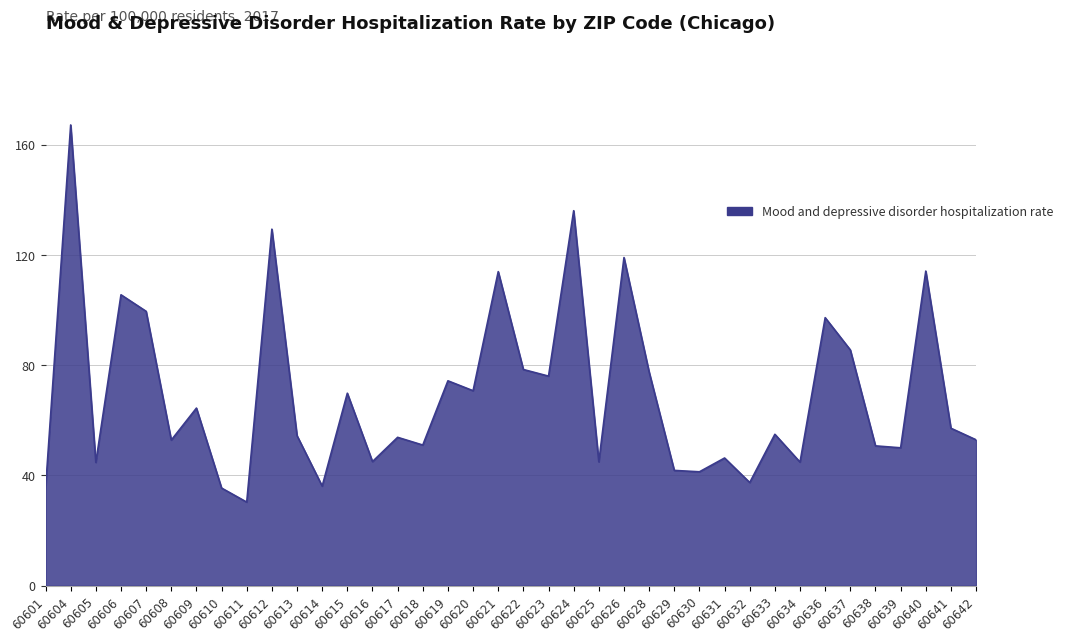

Which has a higher value, 60606 or 60628?

60606